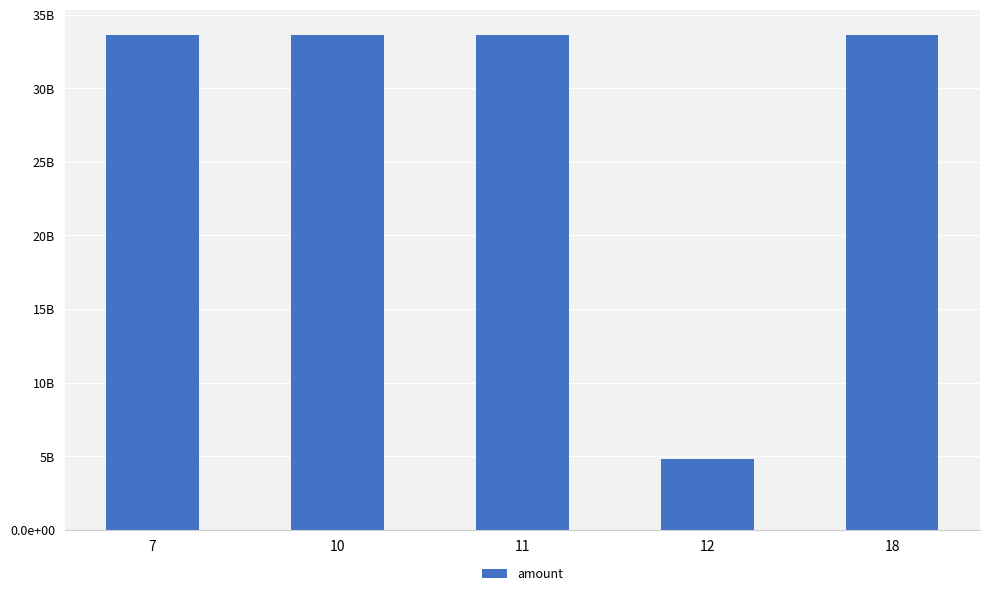

What is the minimum value shown in the chart?

4803940110.2